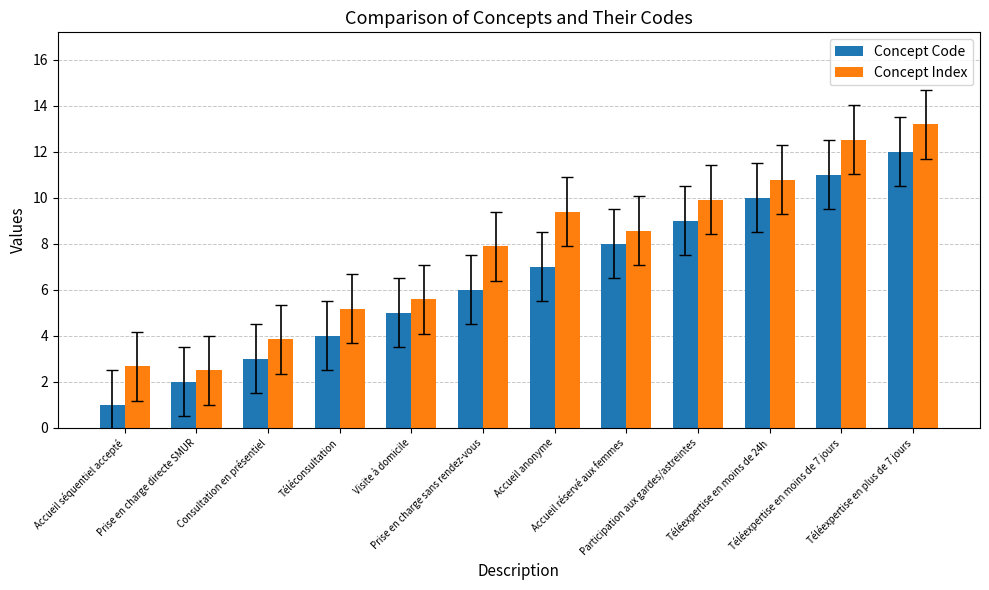

Which category has the lowest value across all series?

Accueil séquentiel accepté